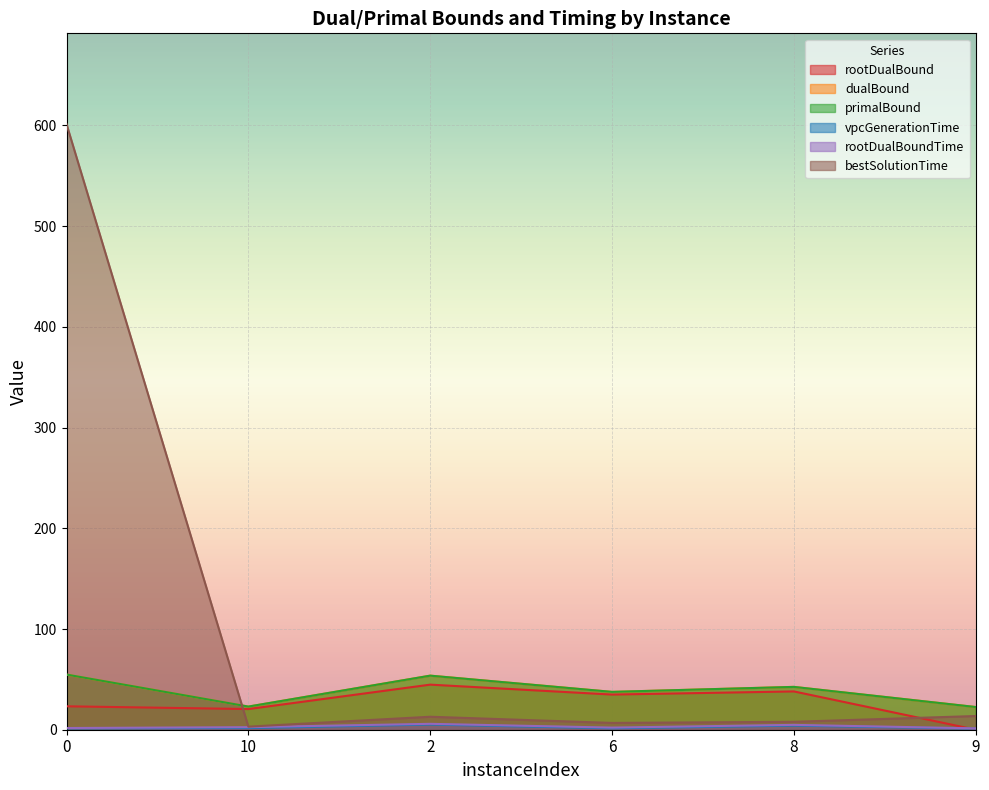

Does the chart display data point markers on the line(s)?

No